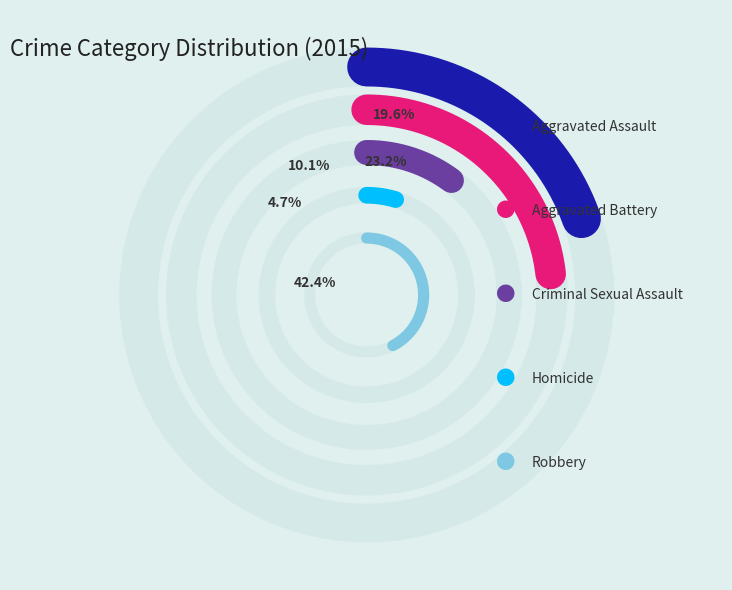

Which slice is the smallest?

Homicide